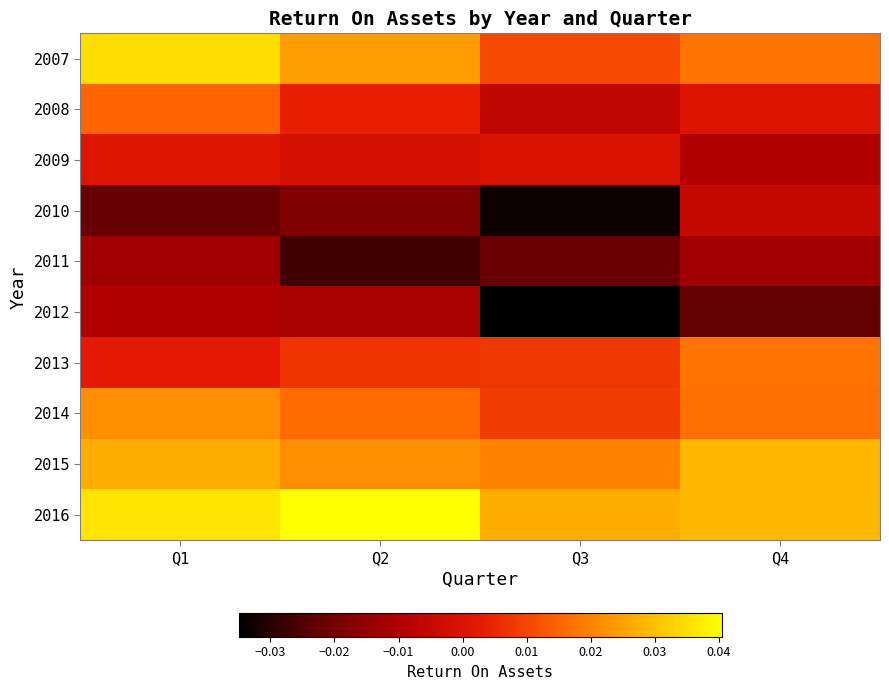

At which category is the sum across all series the highest?

Q1